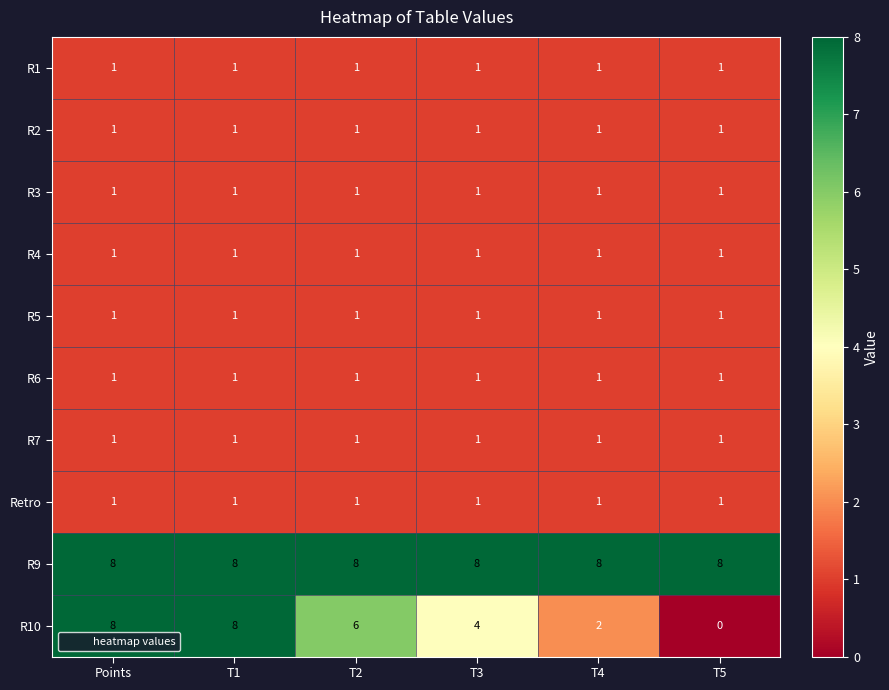

What is the maximum value shown in the chart?

8